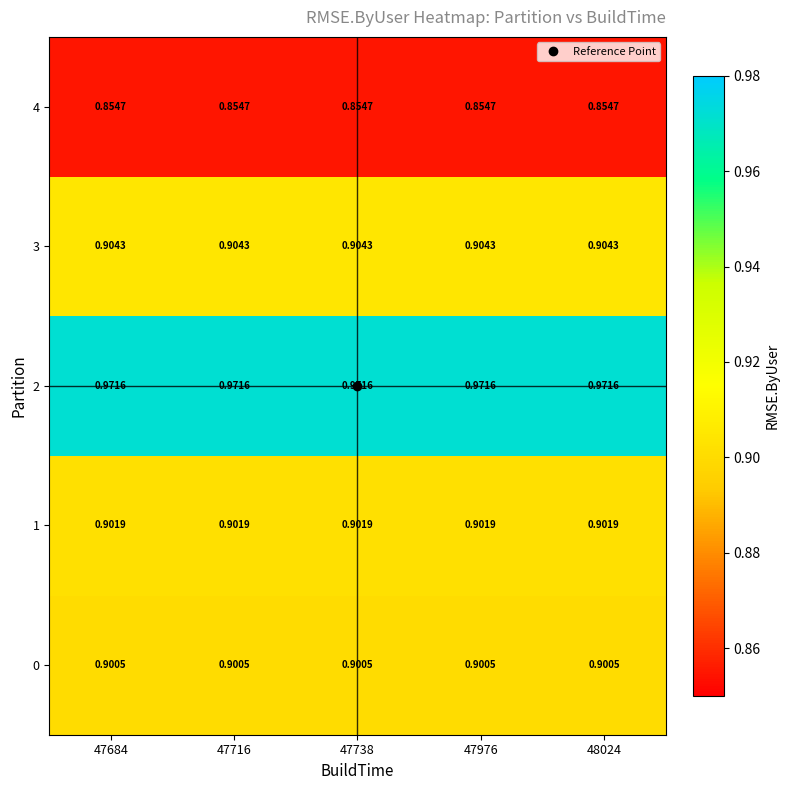

Is the value of 4 at 47684 greater than the value of 0 at 47684?

No